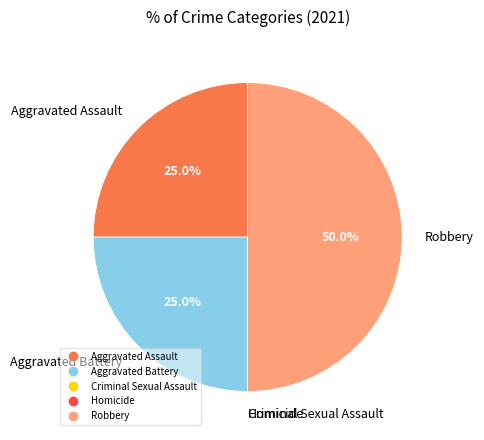

What percentage do Aggravated Assault and Aggravated Battery together represent?

50.0%